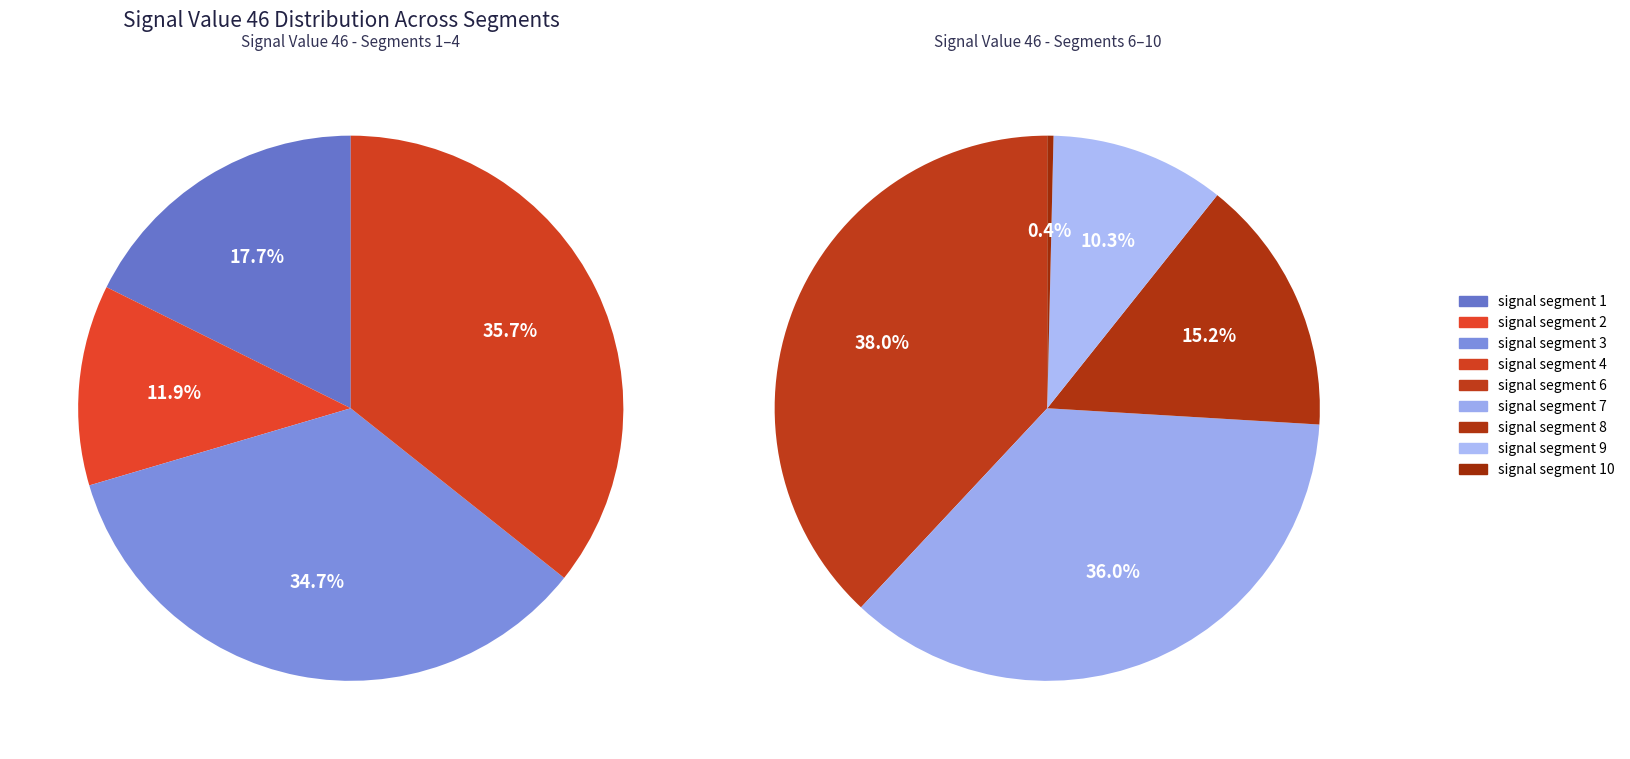

Which slice is the largest?

signal segment 6